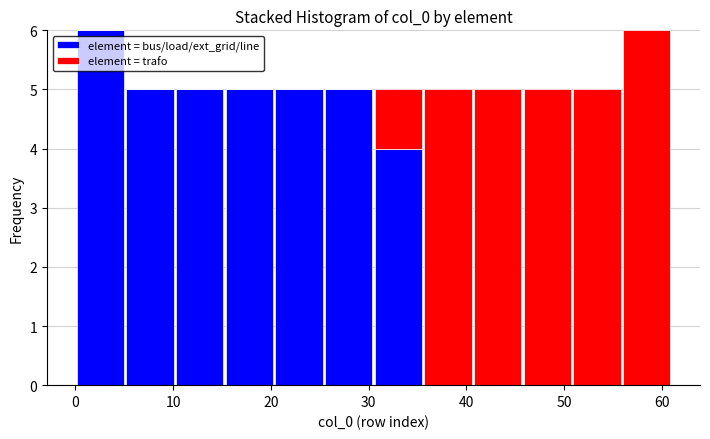

What is the total height of the stacked bar covering 41 to 46 on the x-axis? Neither the bar edges nor the heights are printed on the chart, so give them approximately, as read against the axes.

5